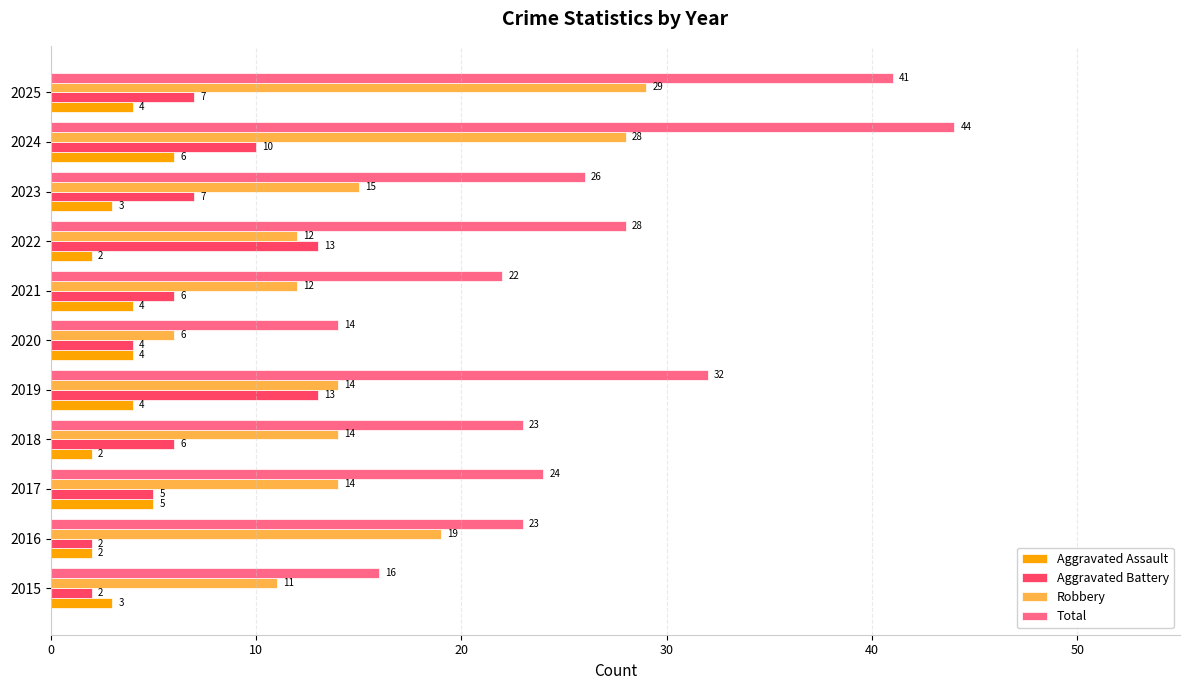

What is the sum of all Aggravated Battery values?

75